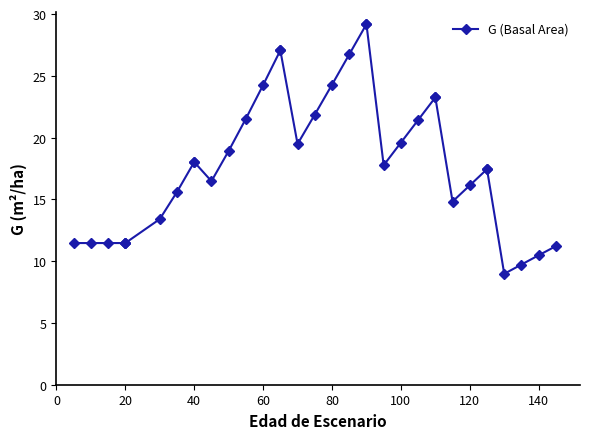

What is the maximum value shown in the chart?

29.2